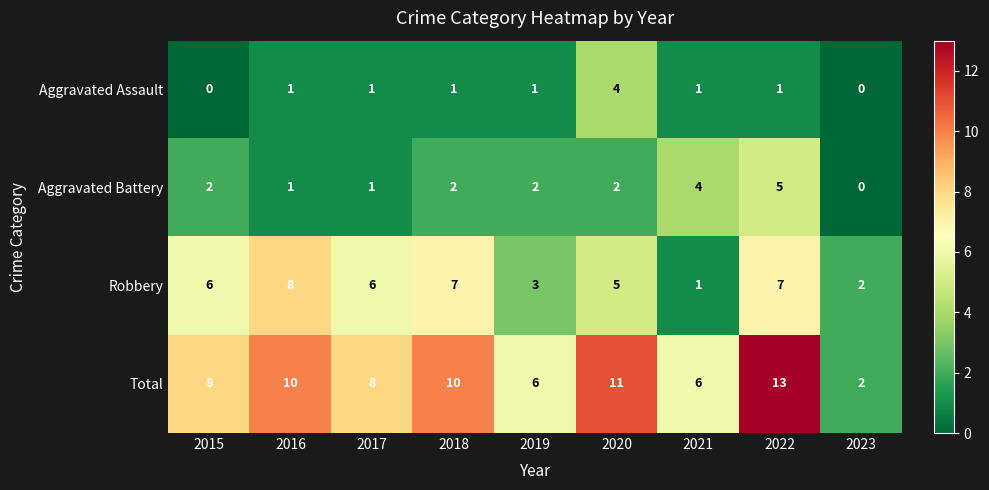

The value of Aggravated Assault at 2015 is 0. True or false?

True